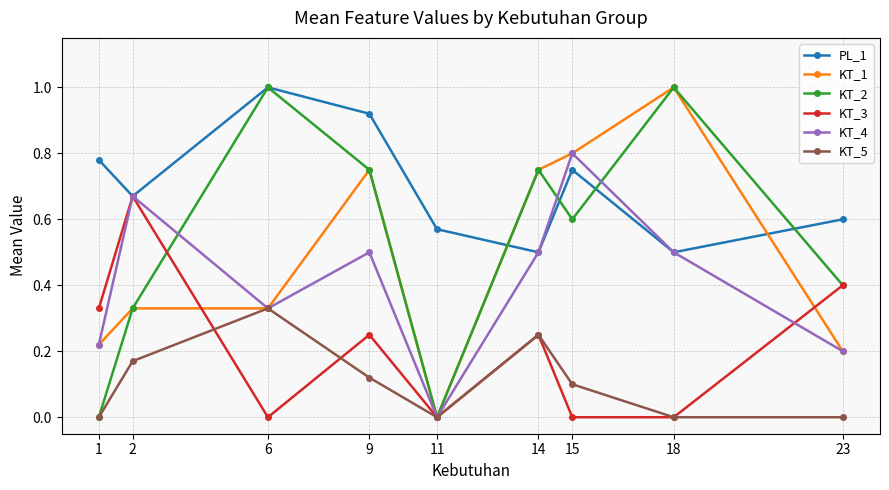

How many categories are shown in the chart?

9